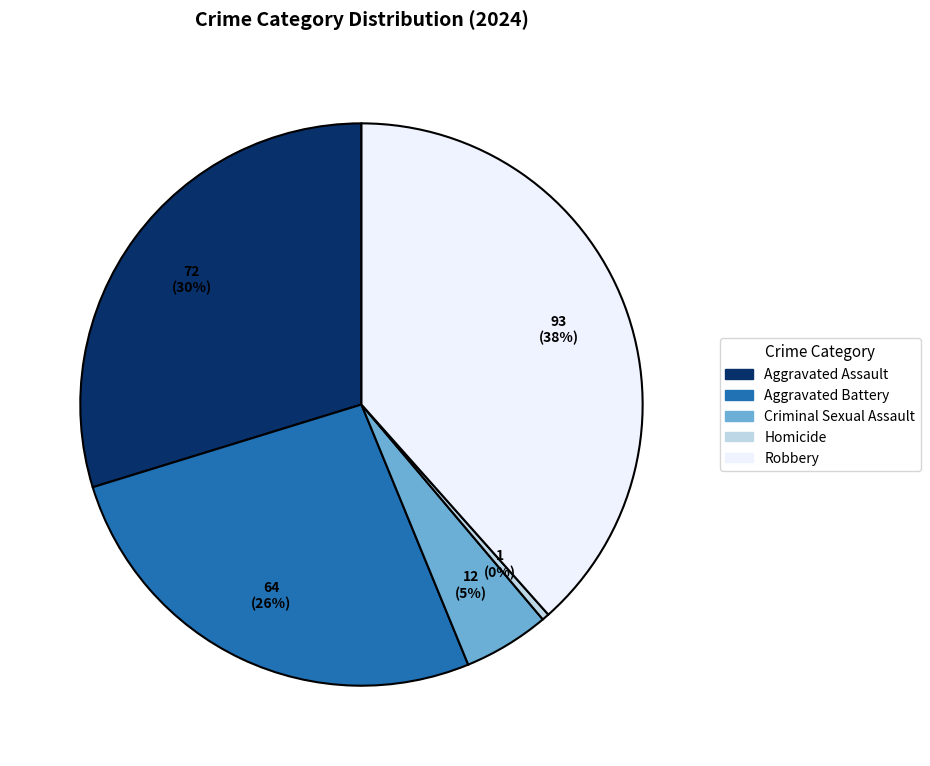

True or false: Criminal Sexual Assault accounts for 5% of the total.

True